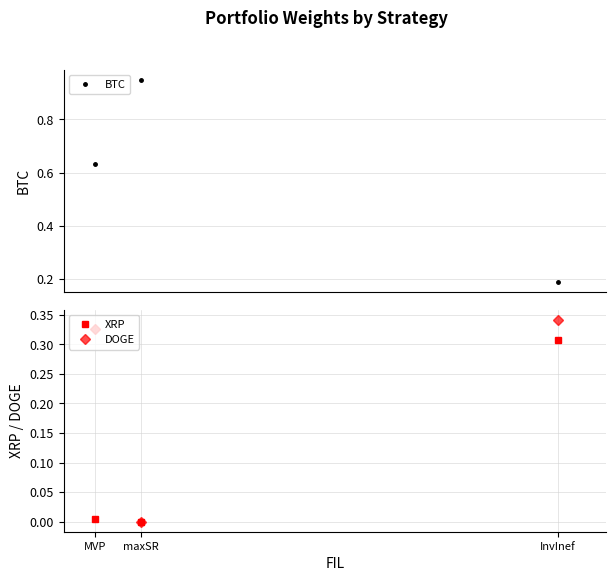

What is the sum of all DOGE values?

0.7